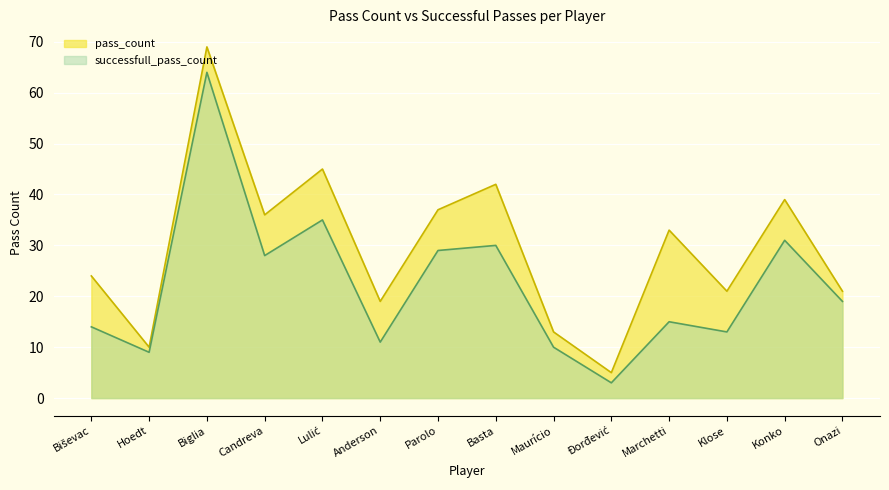

Where does the successfull_pass_count series first go above 19?

Biglia